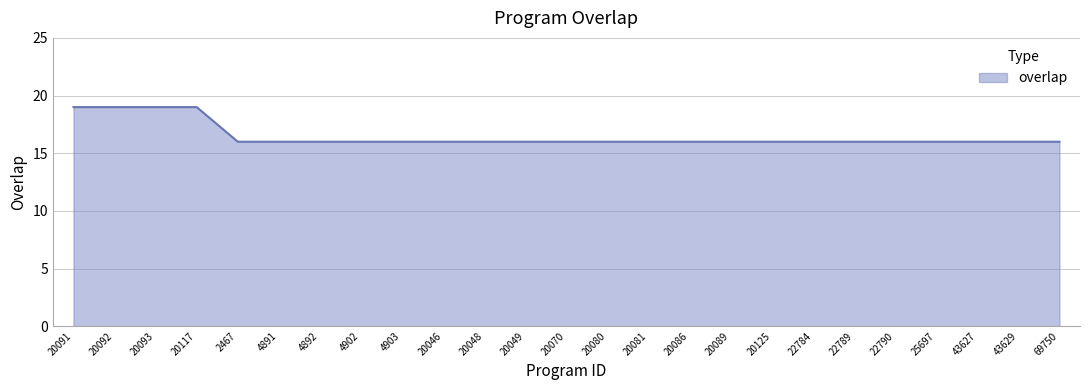

Reading left to right, transcribe all the data shown in this chart.

20091=19	20092=19	20093=19	20117=19	2467=16	4891=16	4892=16	4902=16	4903=16	20046=16	20048=16	20049=16	20070=16	20080=16	20081=16	20086=16	20089=16	20125=16	22784=16	22789=16	22790=16	25697=16	43627=16	43629=16	69750=16